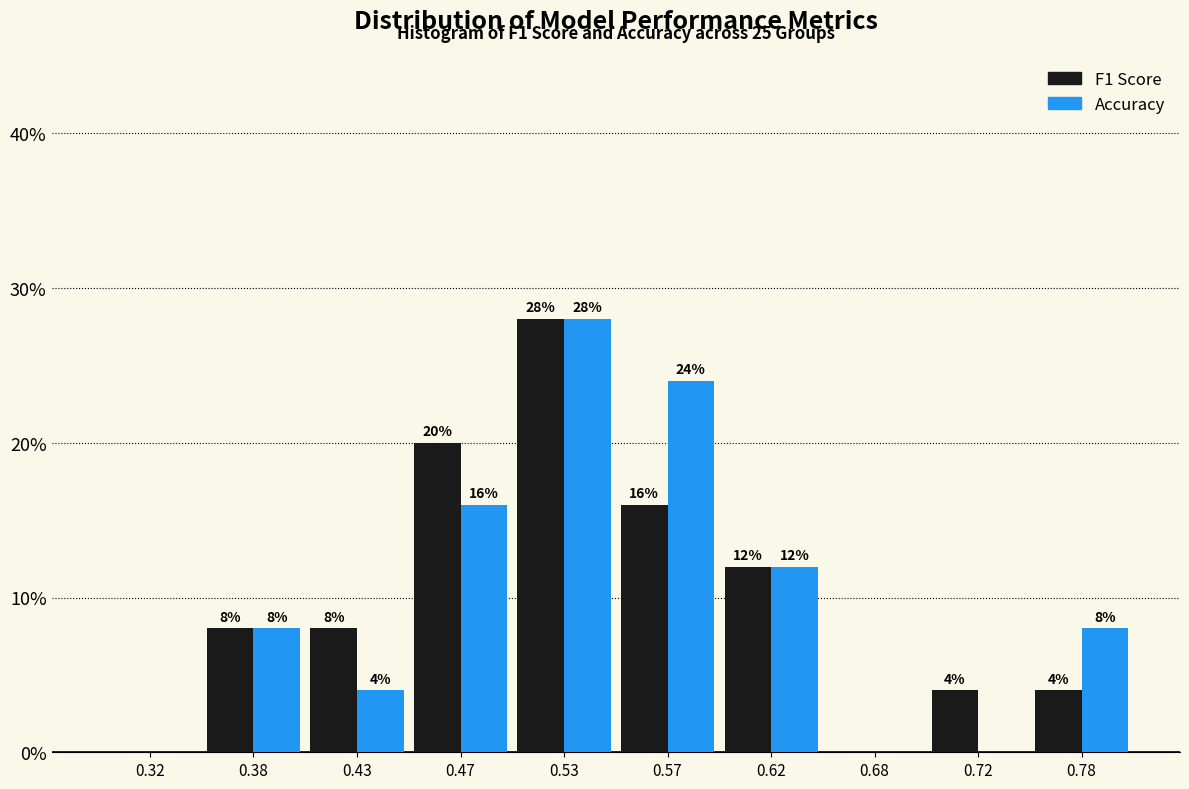

Reading right to left, transcribe all the data shown in this chart.

F1 Score: 0.78=4.0	0.72=4.0	0.68=0.0	0.62=12.0	0.57=16.0	0.53=28.0	0.47=20.0	0.43=8.0	0.38=8.0	0.32=0.0
Accuracy: 0.78=8.0	0.72=0.0	0.68=0.0	0.62=12.0	0.57=24.0	0.53=28.0	0.47=16.0	0.43=4.0	0.38=8.0	0.32=0.0